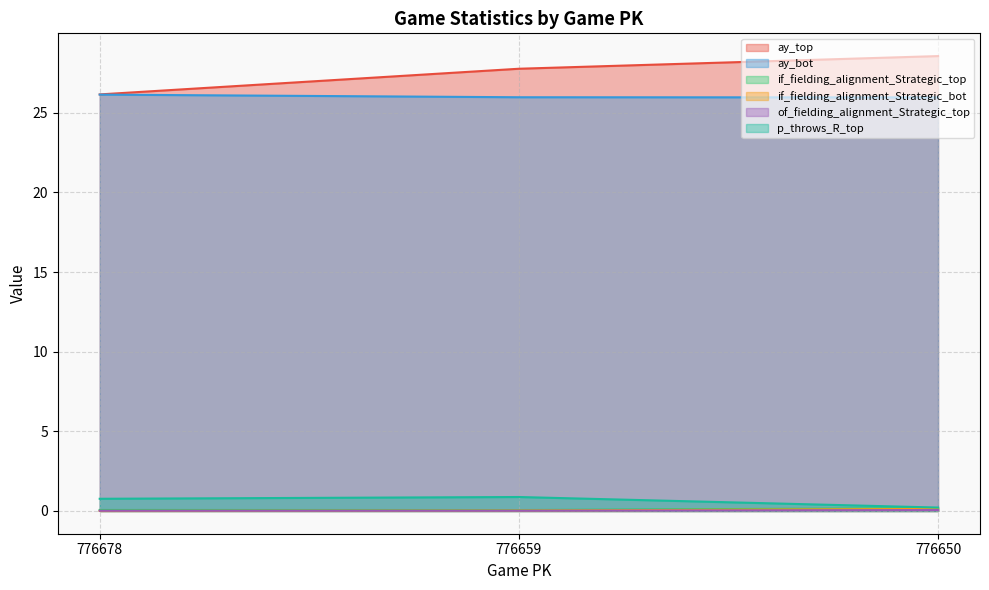

Between 776678 and 776650, which is larger?

776650